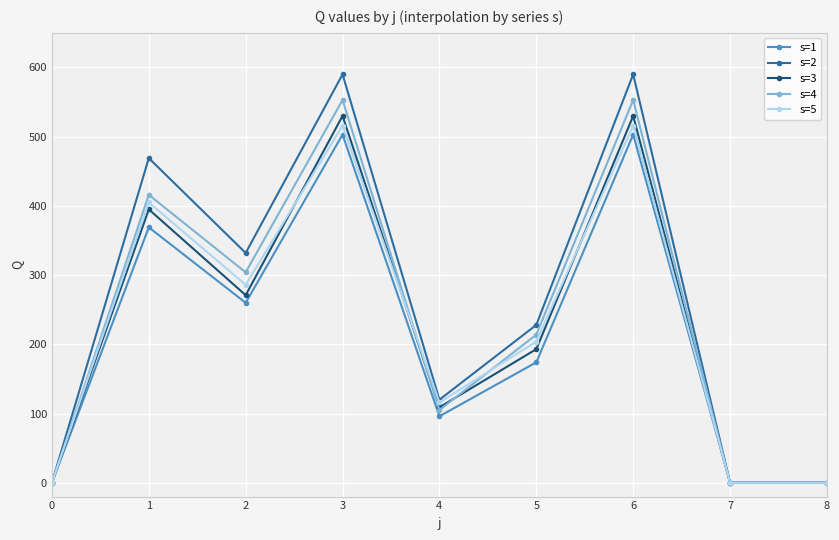

Which series has the largest range (max minus min)?

s=2